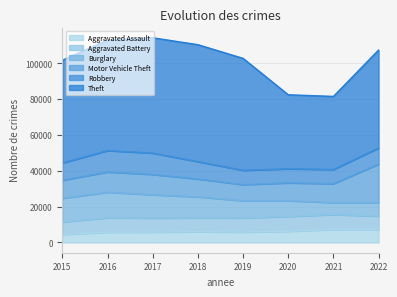

Which has a higher value, 2021 or 2017?

2021